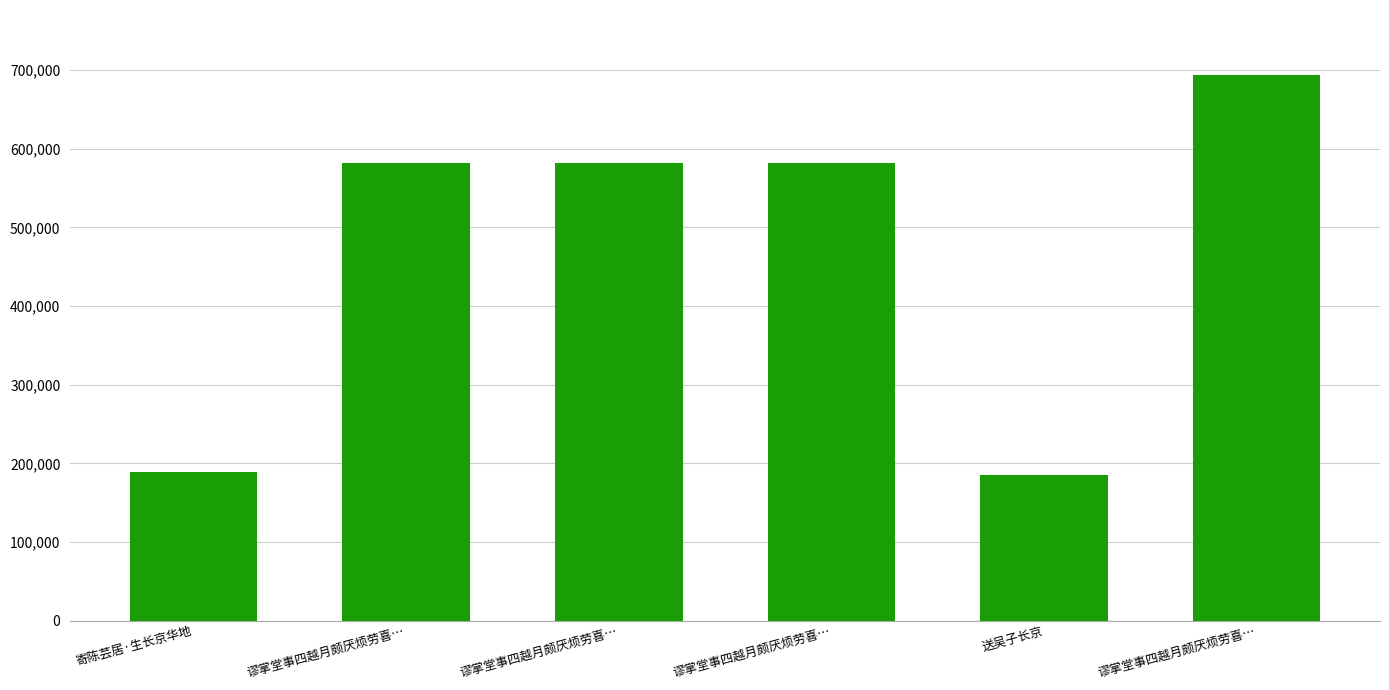

What is the sum of the values at 寄陈芸居·生长京华地 and 谬掌堂事四越月颇厌烦劳喜…?

882690